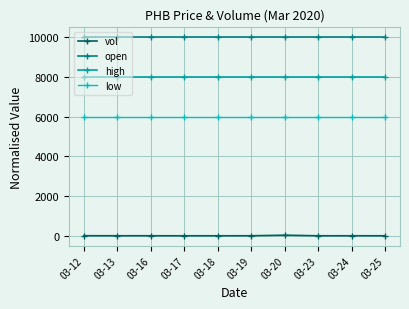

Rank the series at 03-18 from highest to lowest value.

open, high, low, vol